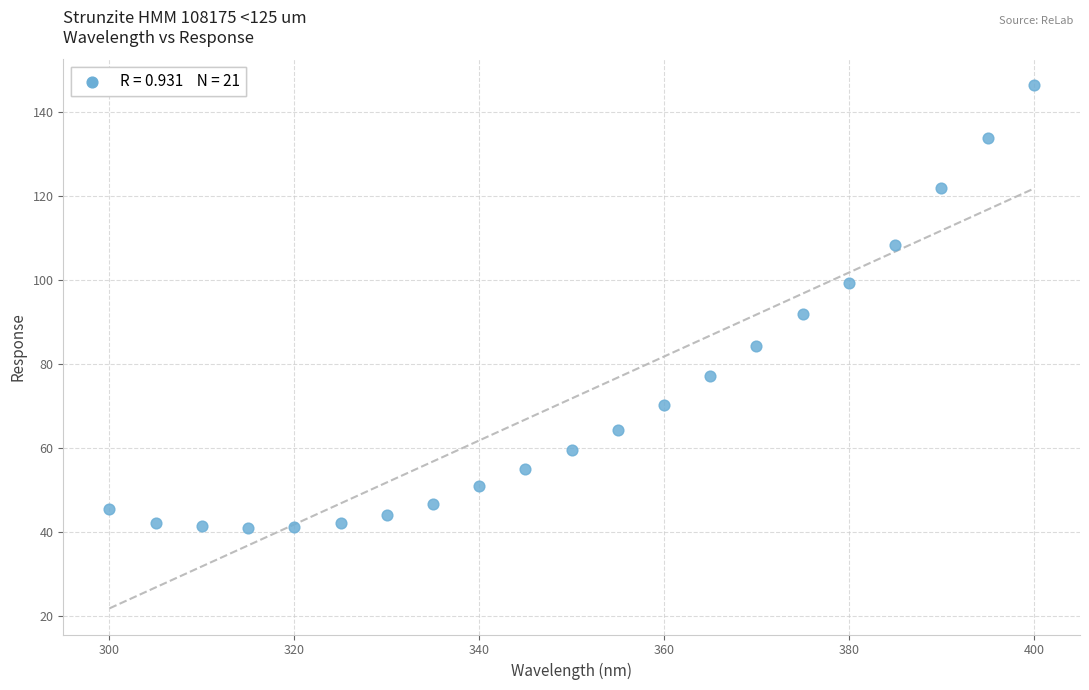

What is the range of X values (max minus min)?

100.0